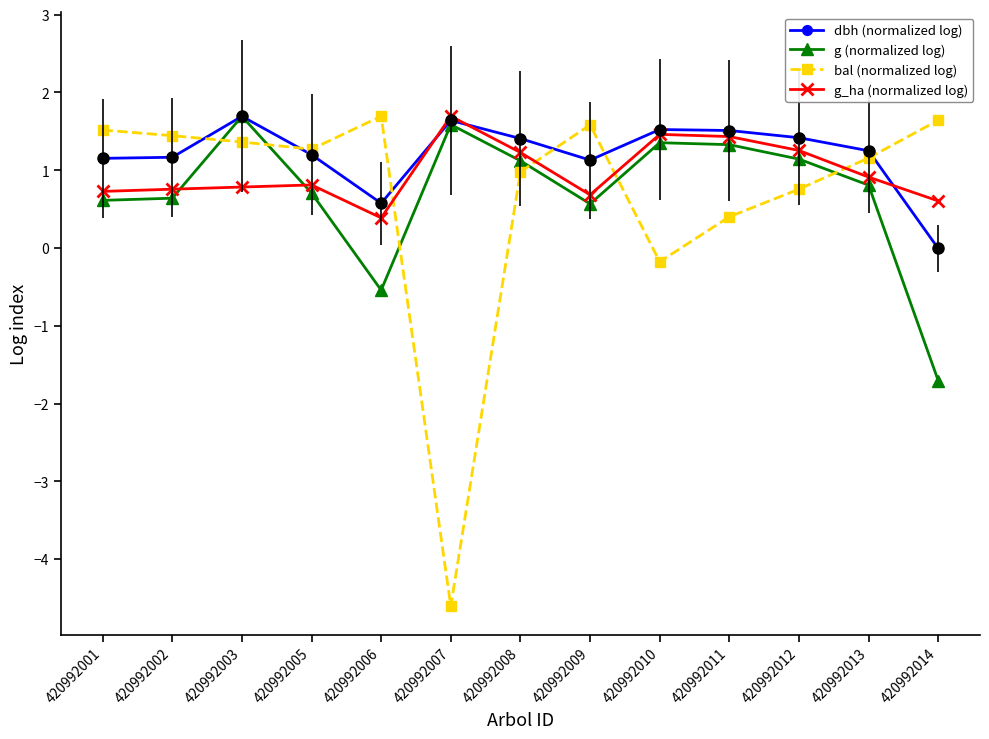

What is the spread (max minus min) of values at 420992005?

0.6